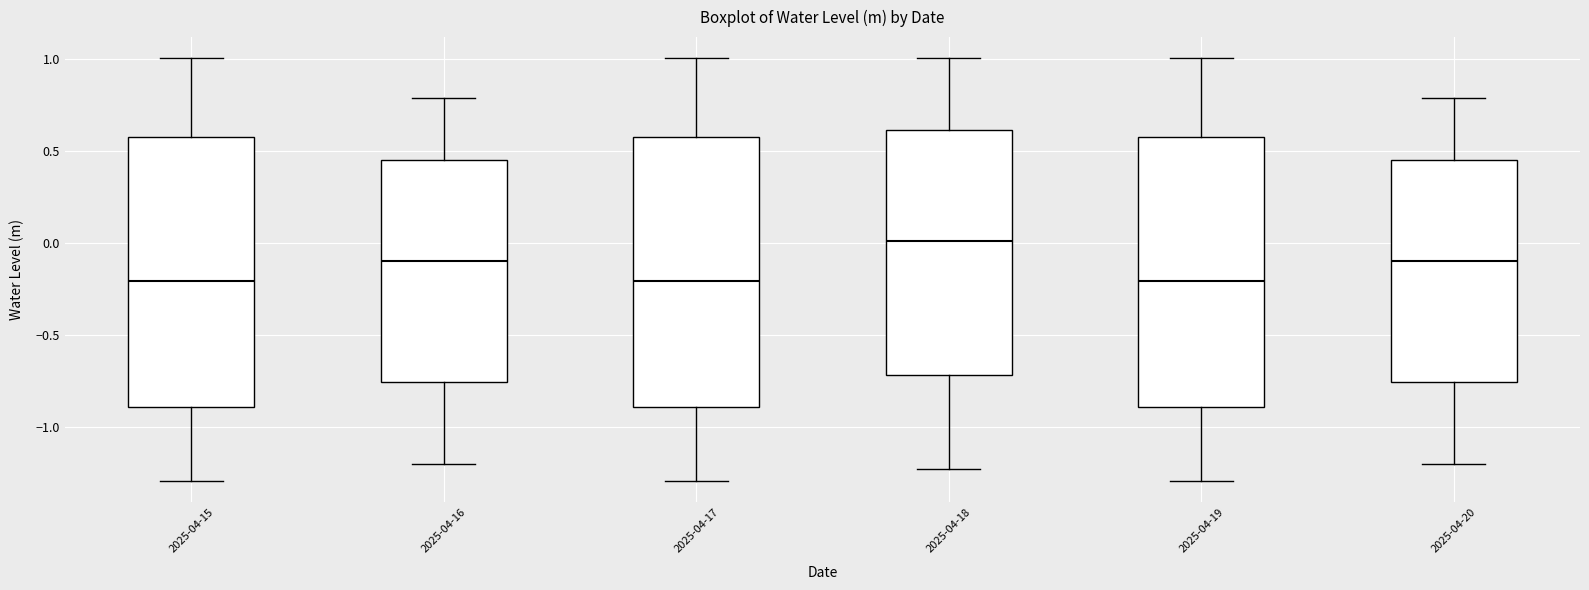

Reading left to right, transcribe this box plot: for each box, give where its median line is, the range the box spans, and where its two whiskers end, as read against the y-axis. The values are not printed on the chart, so give them approximately, as read against the axis.

2025-04-15: median -0.20, box -0.90 to 0.60, whiskers -1.30 to 1.00
2025-04-16: median -0.10, box -0.75 to 0.45, whiskers -1.20 to 0.80
2025-04-17: median -0.20, box -0.90 to 0.60, whiskers -1.30 to 1.00
2025-04-18: median 0.00, box -0.70 to 0.60, whiskers -1.20 to 1.00
2025-04-19: median -0.20, box -0.90 to 0.60, whiskers -1.30 to 1.00
2025-04-20: median -0.10, box -0.75 to 0.45, whiskers -1.20 to 0.80